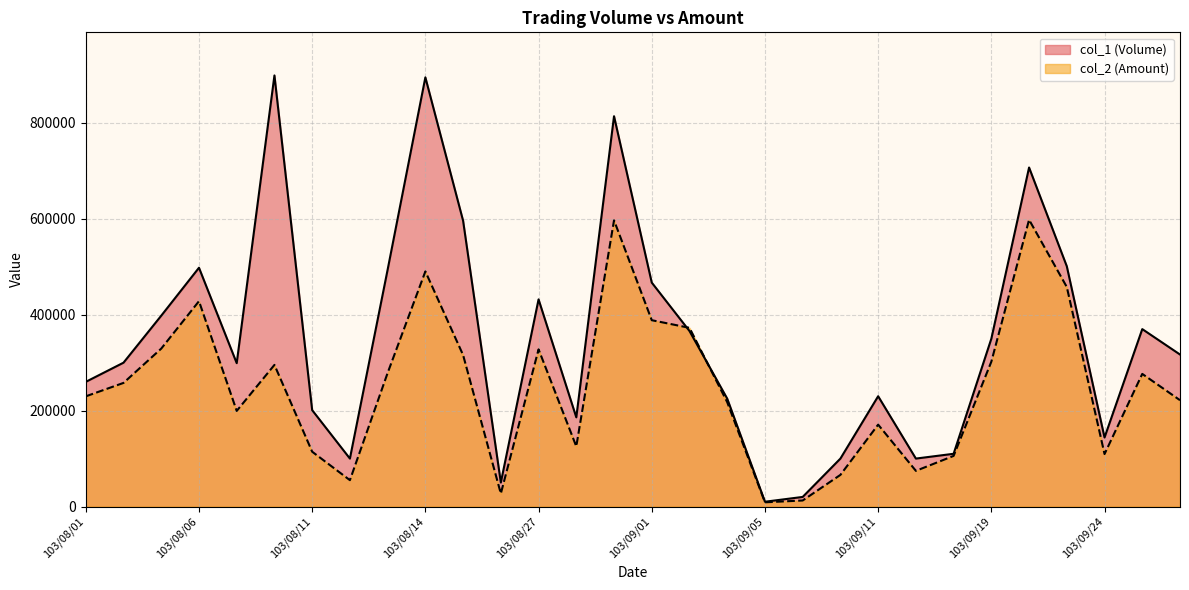

Is it true that col_2 (Amount) equals 114310 at 103/08/11?

True